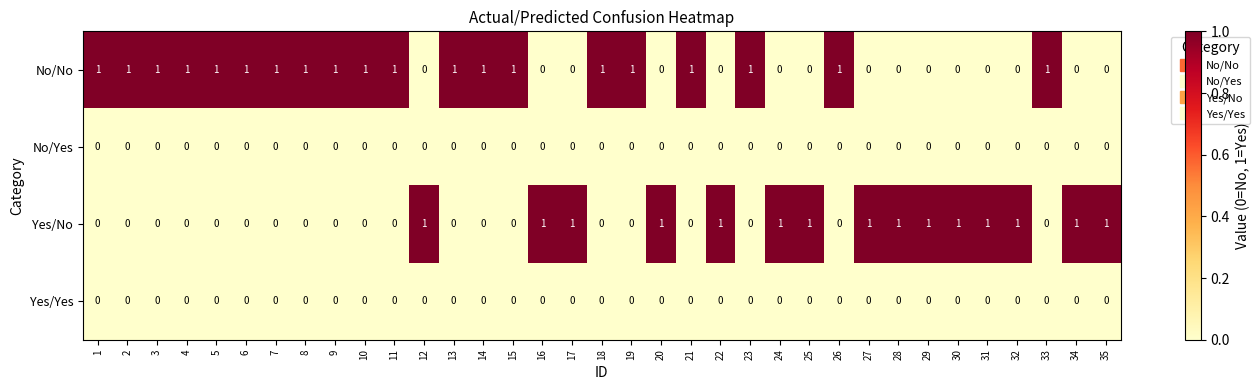

What is the sum of all Yes/No values?

15